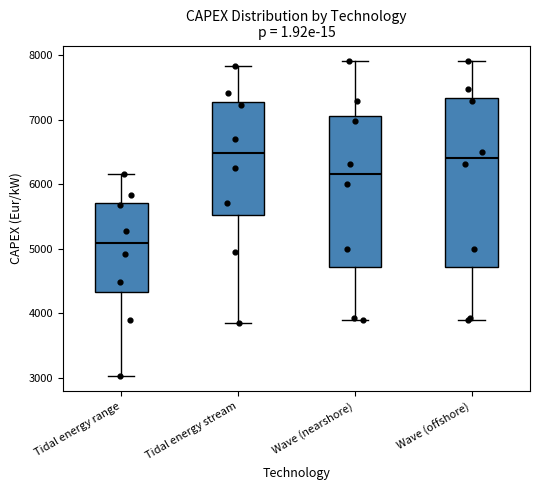

Reading left to right, read every box against the y-axis: the position of its median line, the range the box covers, and the ends of its whiskers. The values are not printed on the chart, so give them approximately, as read against the axis.

Tidal energy range: median 5100, box 4300 to 5700, whiskers 3000 to 6200
Tidal energy stream: median 6500, box 5500 to 7300, whiskers 3900 to 7800
Wave (nearshore): median 6200, box 4700 to 7100, whiskers 3900 to 7900
Wave (offshore): median 6400, box 4700 to 7300, whiskers 3900 to 7900